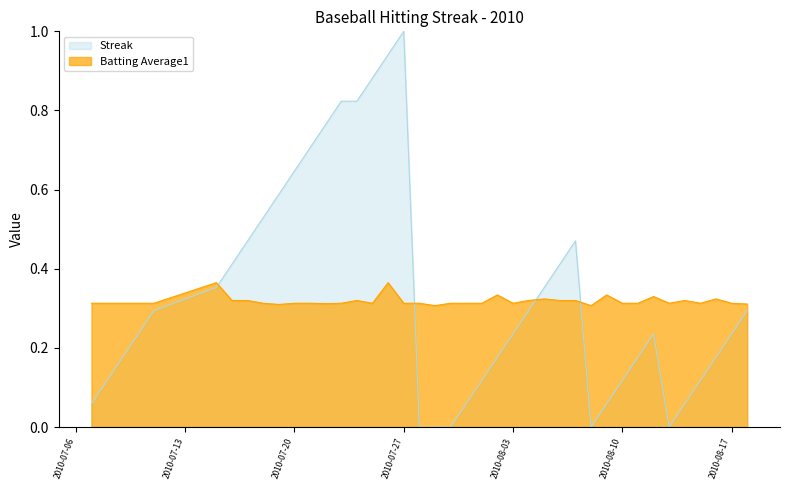

Which series ends up on top after the final intersection of Batting Average1 and Streak?

Batting Average1